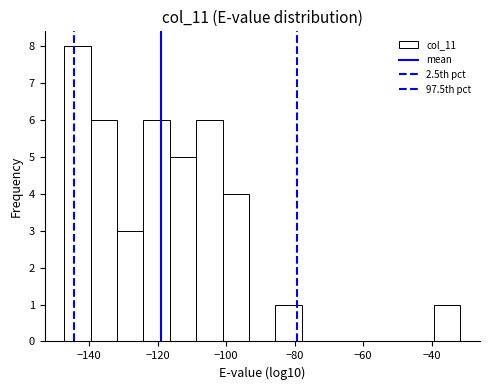

Around what value on the x-axis is the tallest bar? Give the approximate position of its centre, as read against the axis.

-144